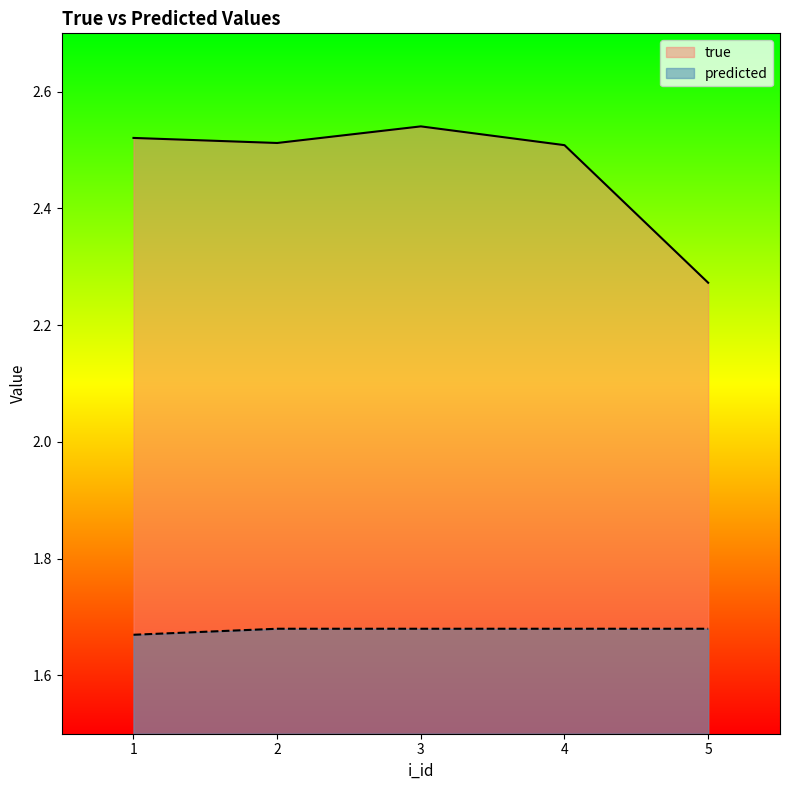

Does the chart have visible grid lines?

No